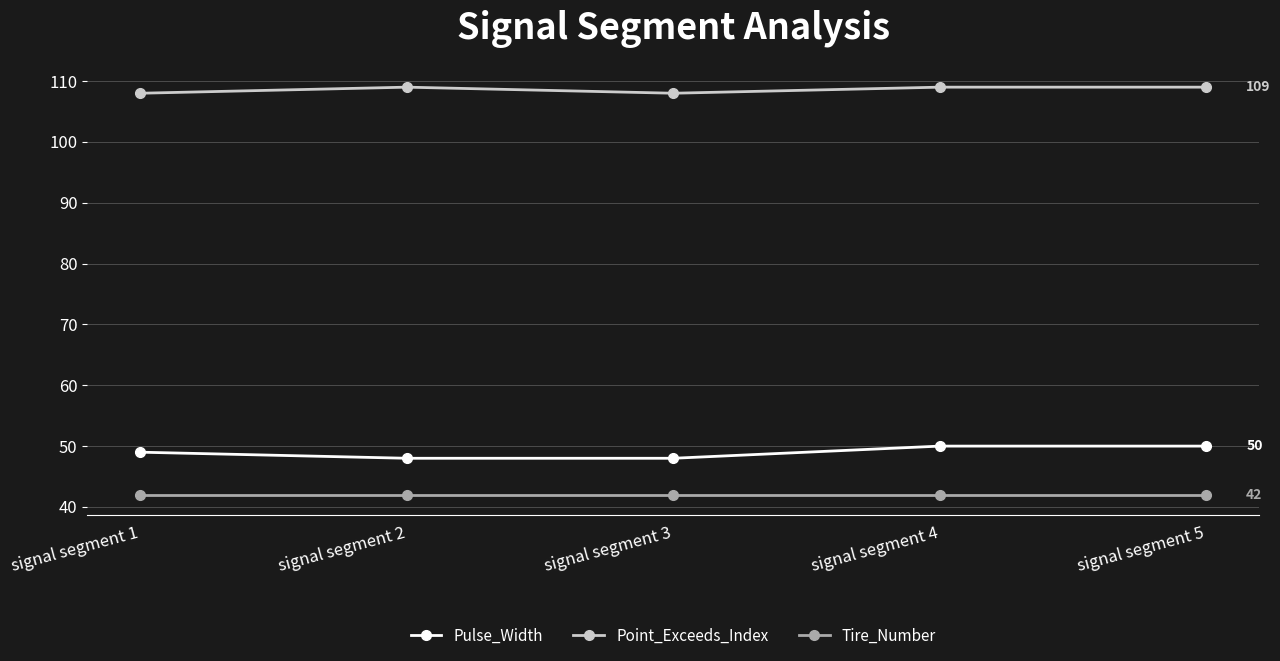

What value does the Tire_Number series have at signal segment 1?

42